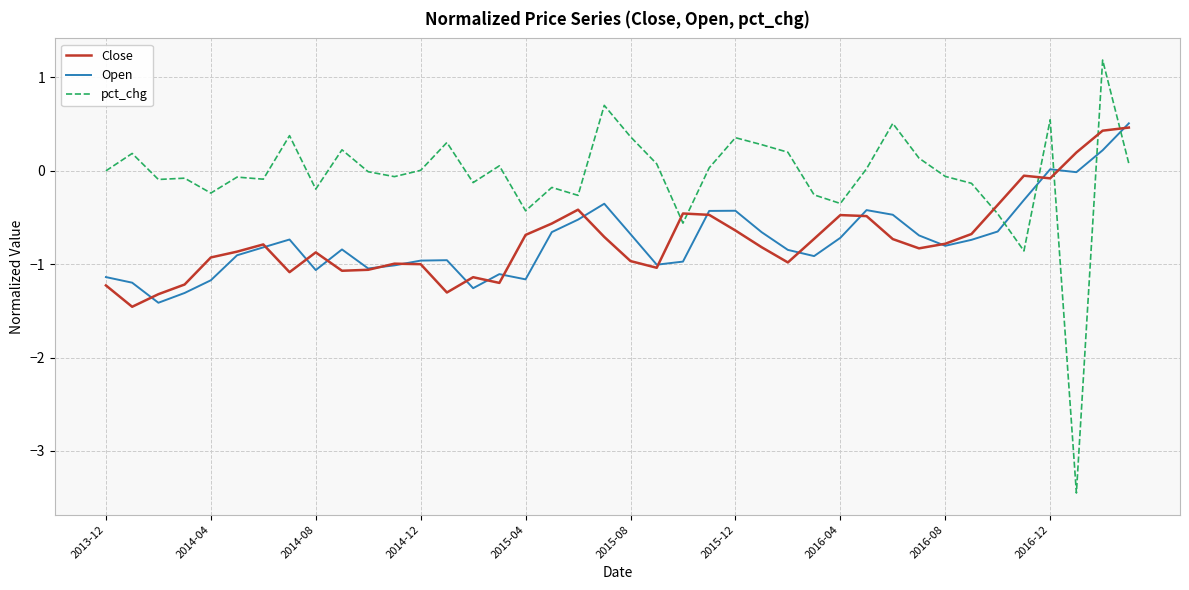

Which series has the largest total across all categories?

pct_chg